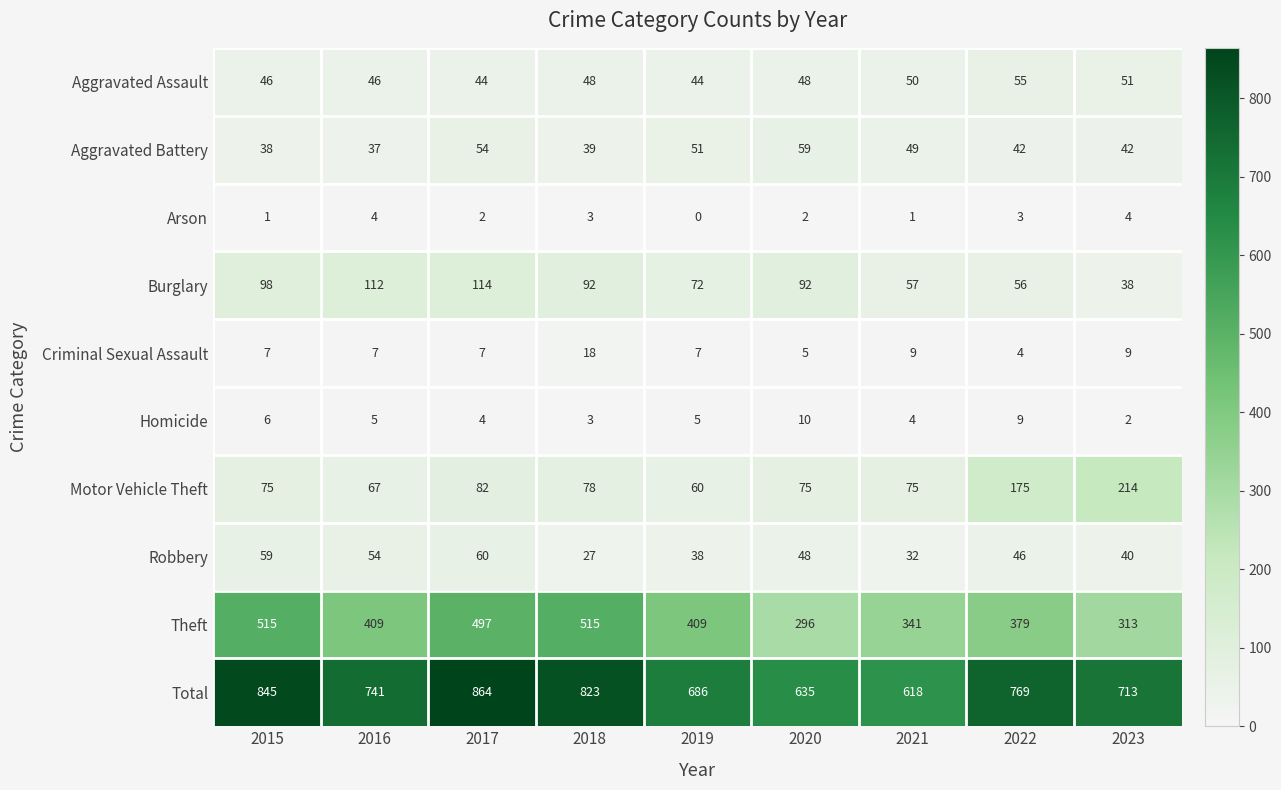

What is the difference between the maximum and minimum values in the Homicide series?

8